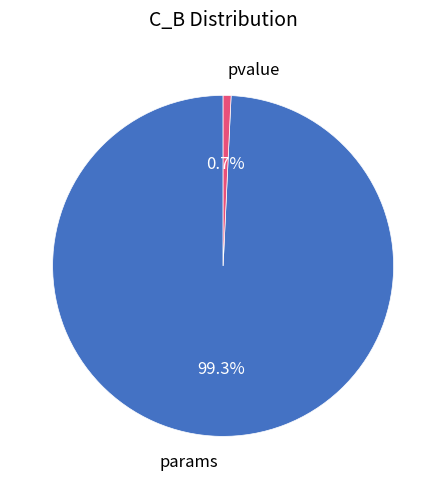

What is the largest slice in the pie chart?

params